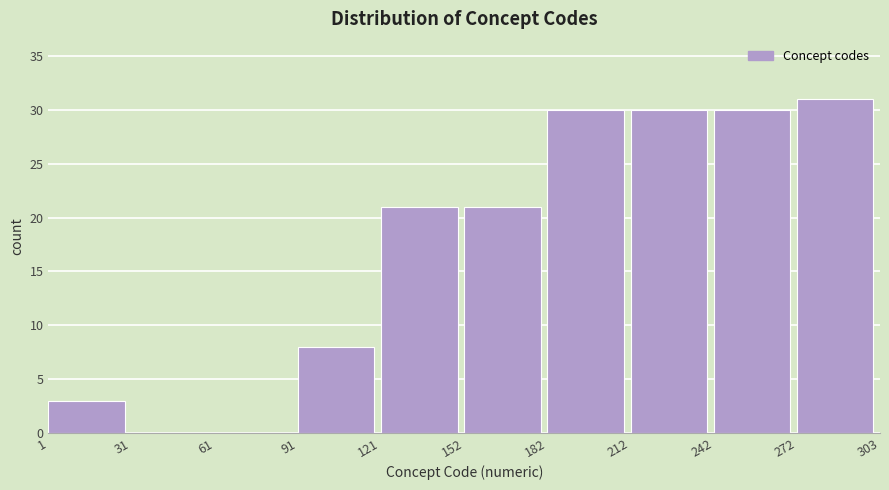

Over which range of the x-axis is the bar tallest?

272 to 303